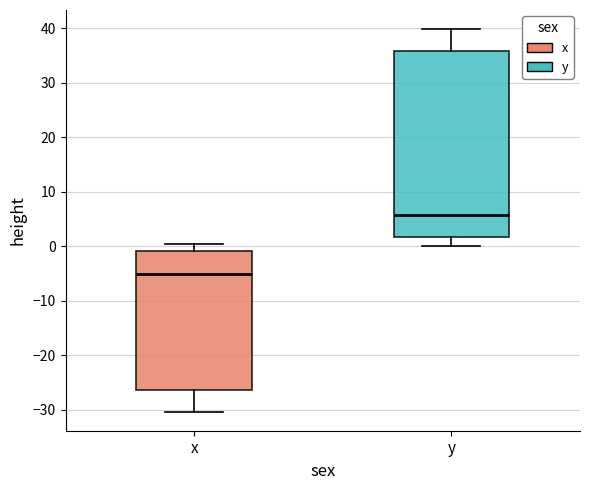

Where does the upper whisker of the box for y end on the y-axis? The values are not printed on the chart, so give them approximately, as read against the axis.

40